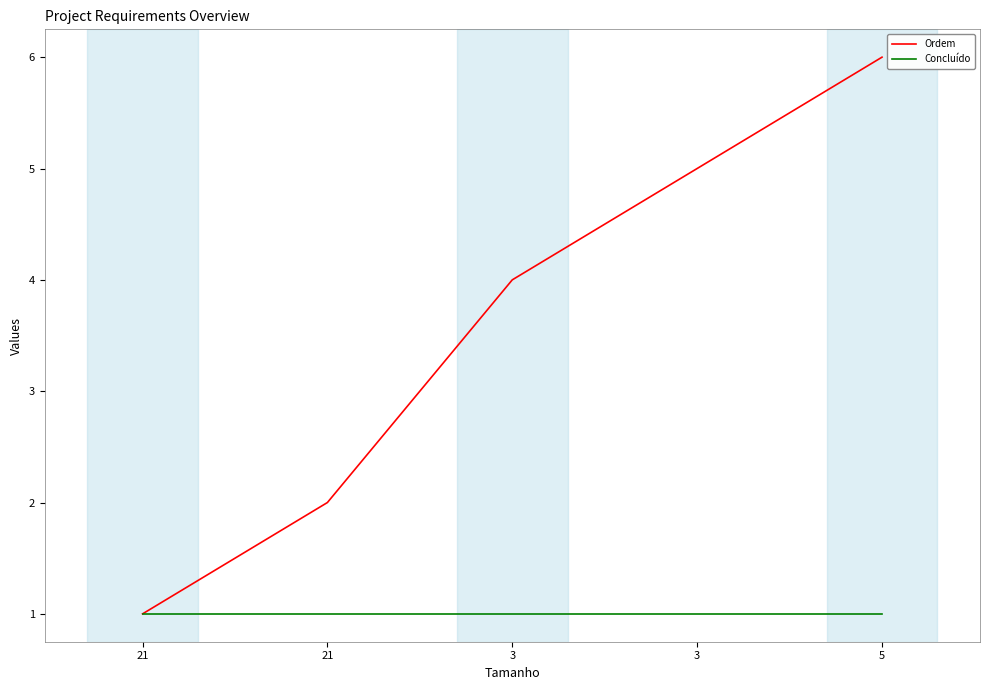

What is the difference between the highest and lowest values at 3?

3